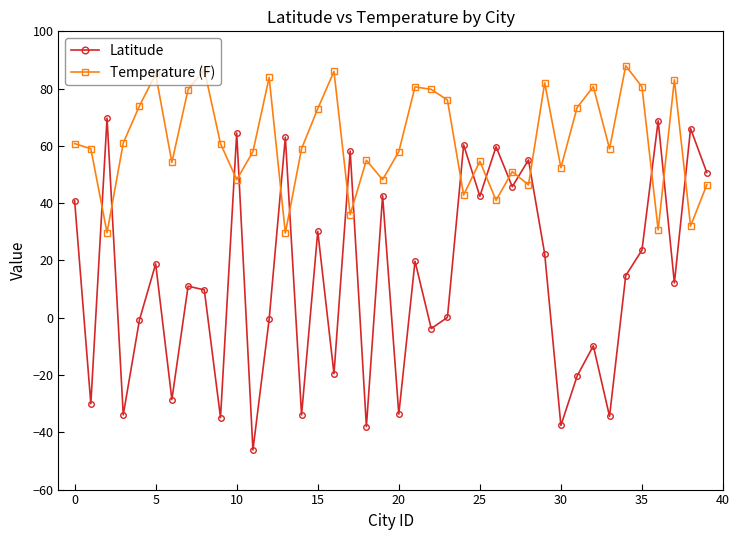

Which series has the largest total across all categories?

Temperature (F)